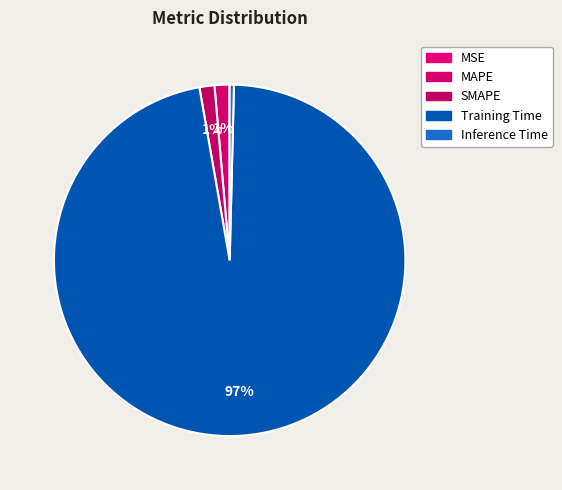

Between Inference Time and MSE, which is larger?

Inference Time